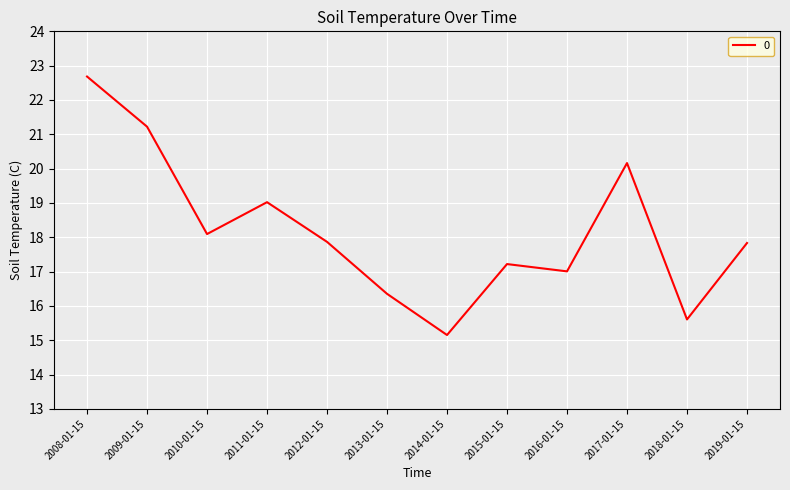

What is the average value?

18.2